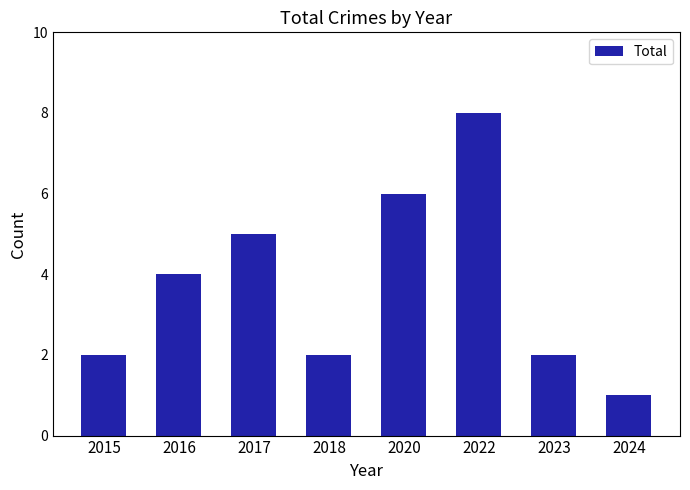

At which category does the chart reach its minimum across all series?

2024